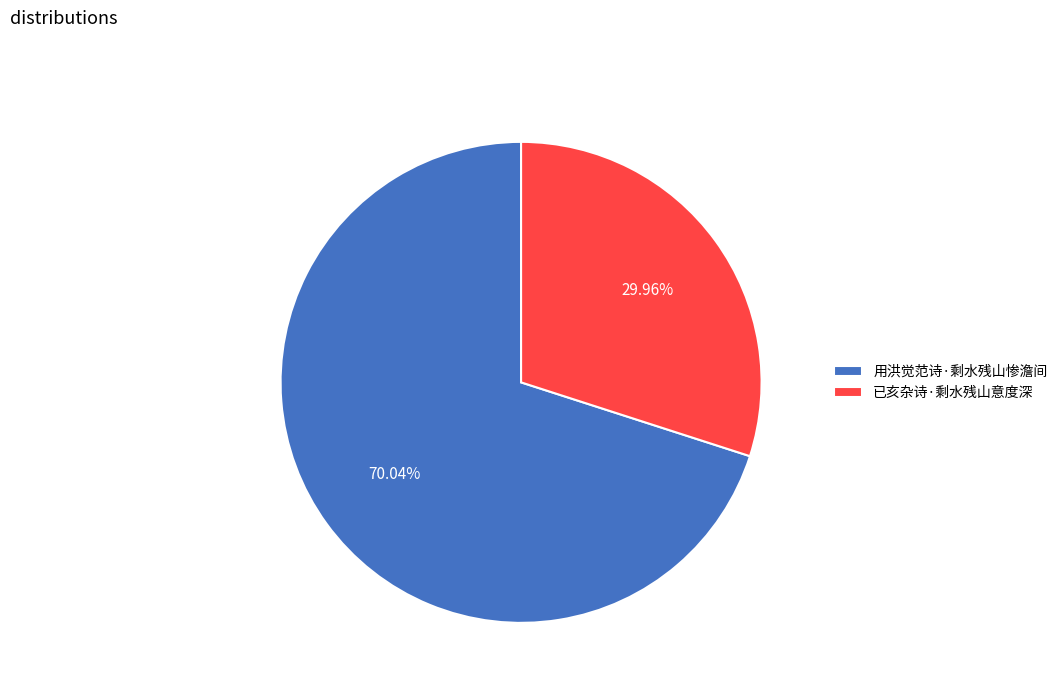

Is it true that 用洪觉范诗·剩水残山惨澹间 is 70% of the pie?

True